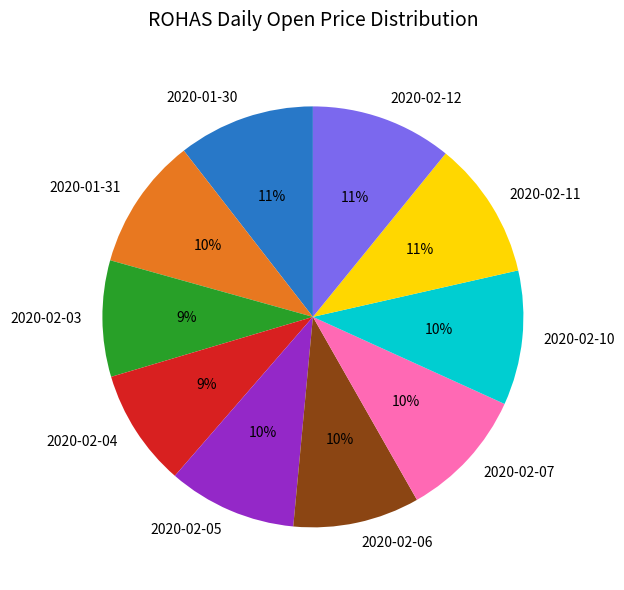

Is it true that 2020-02-04 is 9% of the pie?

True